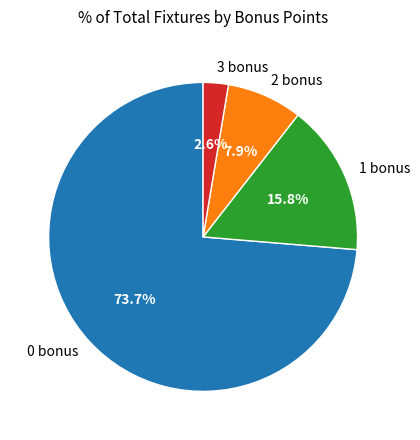

Does 3 bonus represent more than half of the total?

No